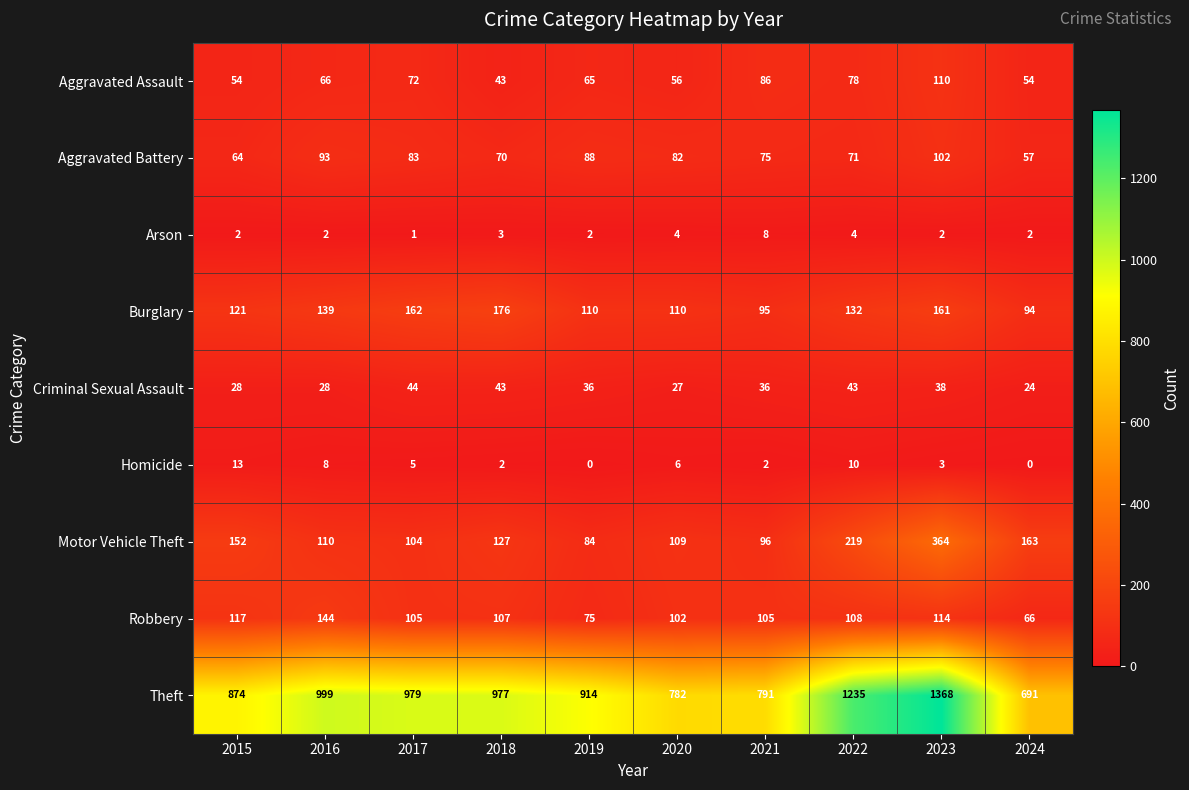

The value of Aggravated Battery at 2017 is 111. True or false?

False